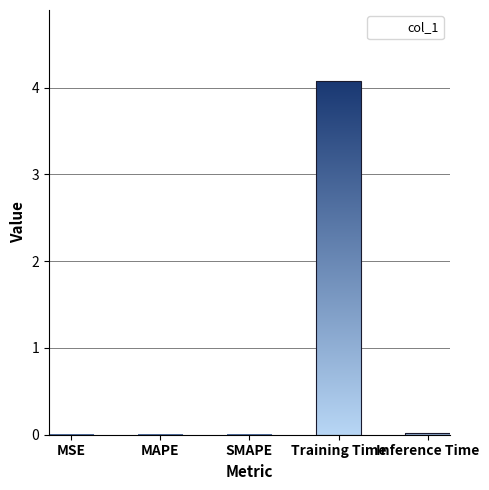

What is the sum of all values?

4.1